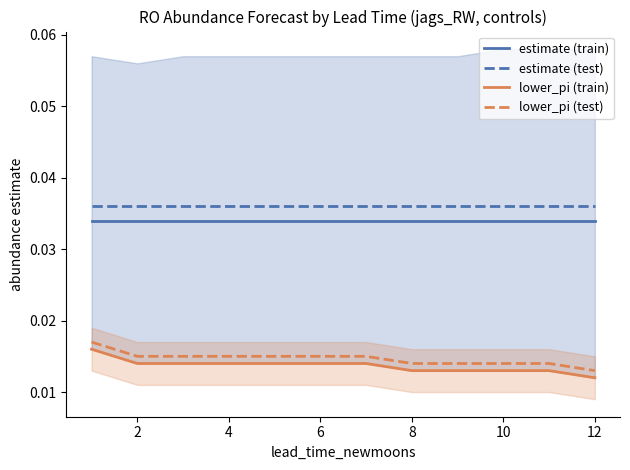

What are all the series names shown in the legend?

estimate (train), estimate (test), lower_pi (train), lower_pi (test)